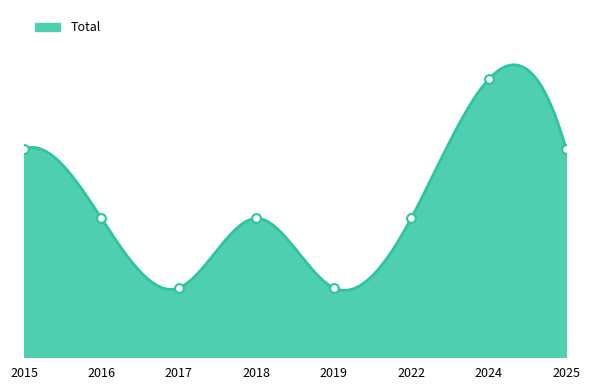

Approximately how many times larger is the value at 2022 compared to 2016?

1.0